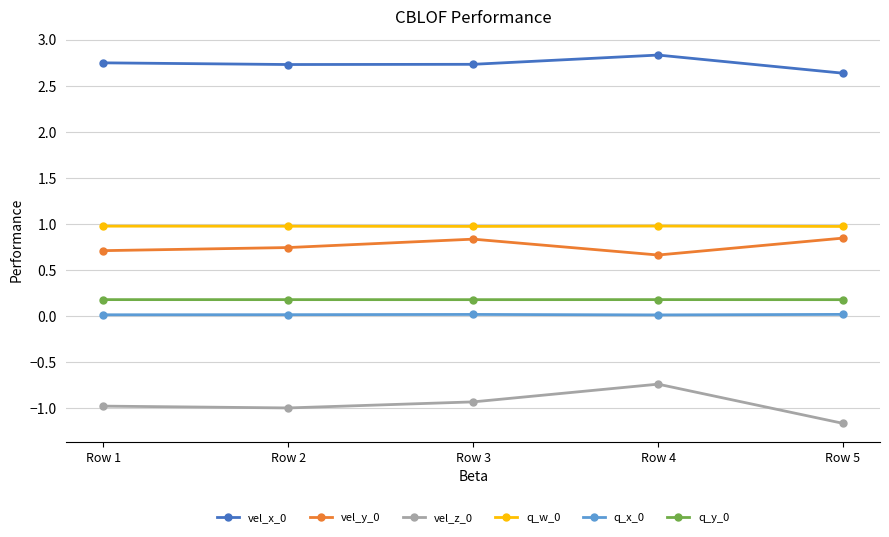

What is the difference between the maximum and second lowest values in the vel_x_0 series?

0.1